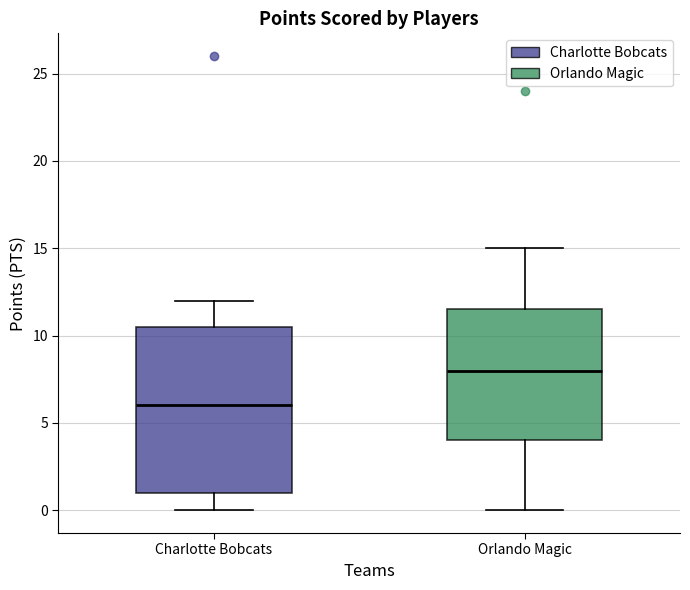

Reading left to right, transcribe this box plot: for each box, give where its median line is, the range the box spans, and where its two whiskers end, as read against the y-axis. The values are not printed on the chart, so give them approximately, as read against the axis.

Charlotte Bobcats: median 6.0, box 1.0 to 10.5, whiskers 0.0 to 12.0
Orlando Magic: median 8.0, box 4.0 to 11.5, whiskers 0.0 to 15.0